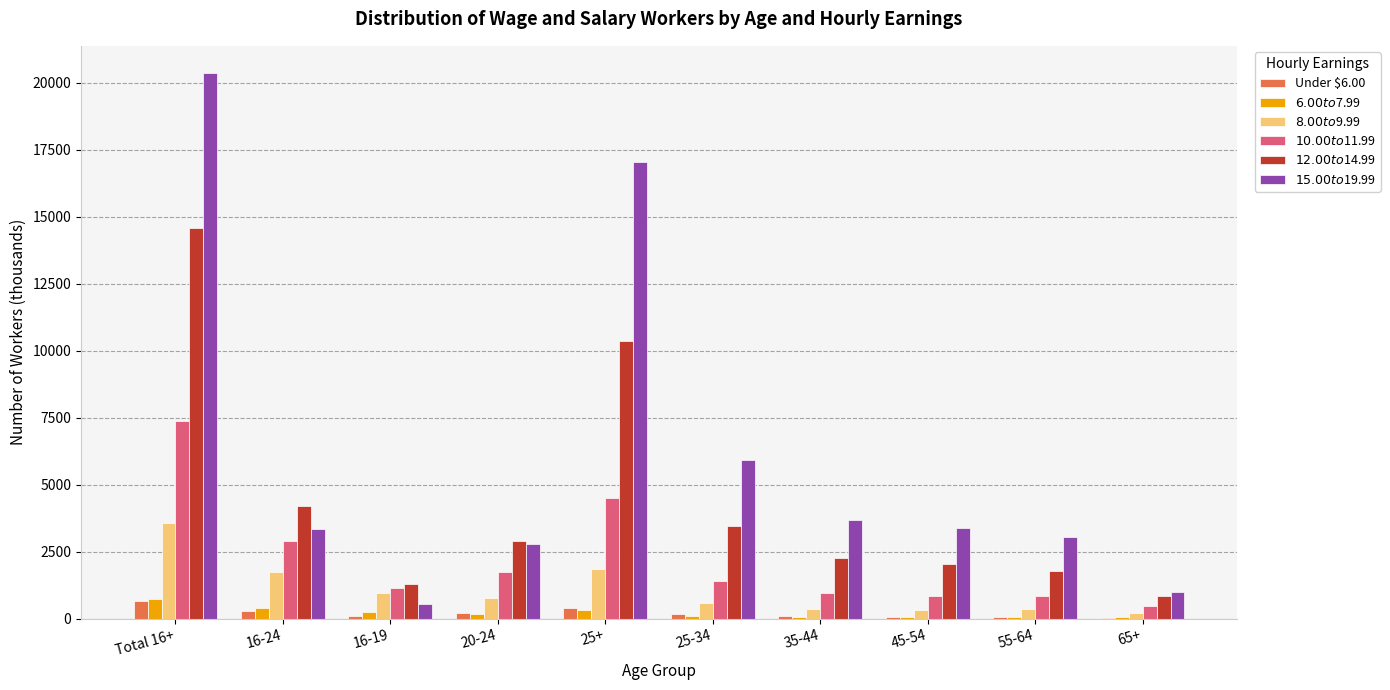

At which category is the sum across all series the highest?

Total 16+